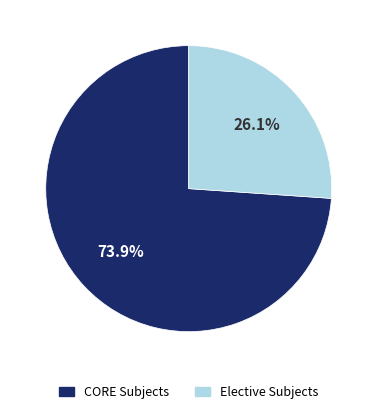

Is there any slice that represents more than half of the pie?

Yes